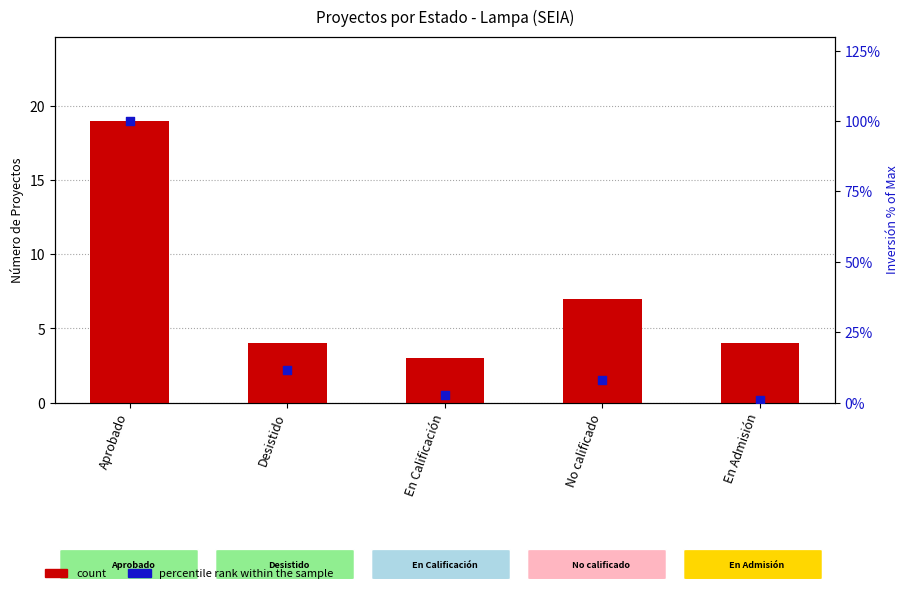

Which series has the largest total across all categories?

percentile rank within the sample